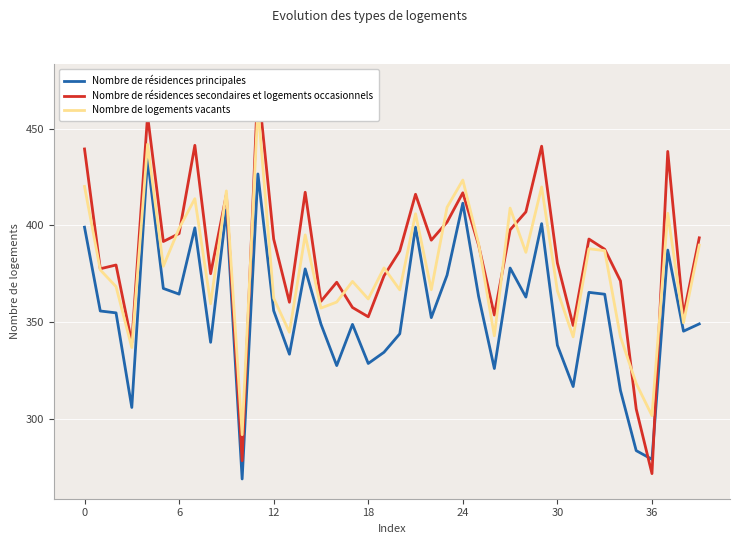

What is the label of the 33rd point from the left?

32